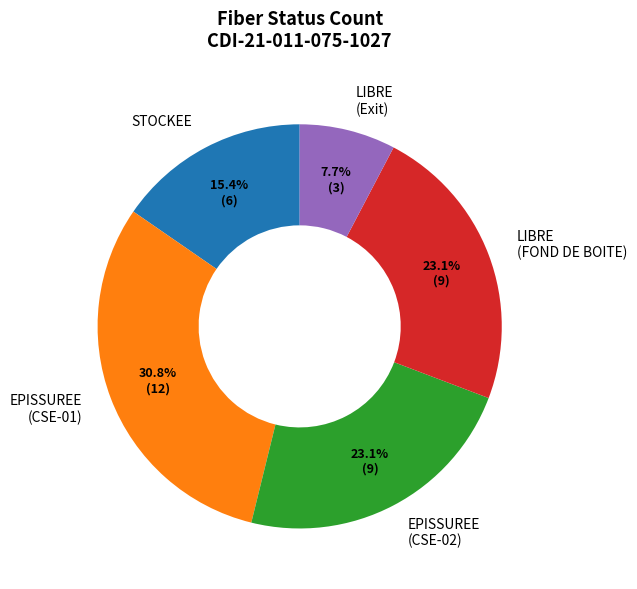

Which category has the smallest portion of the pie?

LIBRE (Exit)